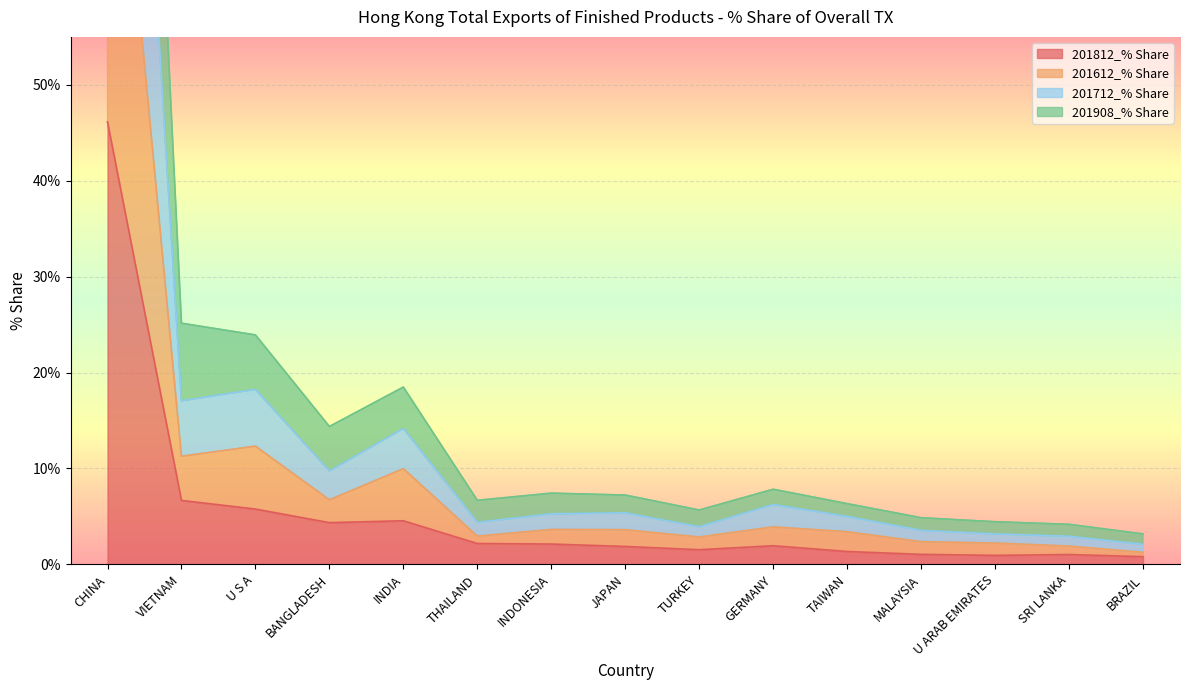

Reading left to right, transcribe all the data shown in this chart.

201812_% Share: 46.1	6.7	5.8	4.3	4.5	2.2	2.1	1.9	1.5	1.9	1.3	1.0	0.9	1.0	0.8
201612_% Share: 93.1	11.3	12.3	6.7	10.0	2.9	3.6	3.6	2.9	3.9	3.4	2.4	2.2	1.9	1.3
201712_% Share: 141.4	17.1	18.2	9.7	14.2	4.4	5.3	5.4	3.9	6.2	5.0	3.5	3.2	2.9	2.1
201908_% Share: 184.9	25.1	23.9	14.4	18.5	6.7	7.4	7.2	5.7	7.8	6.3	4.9	4.4	4.2	3.2